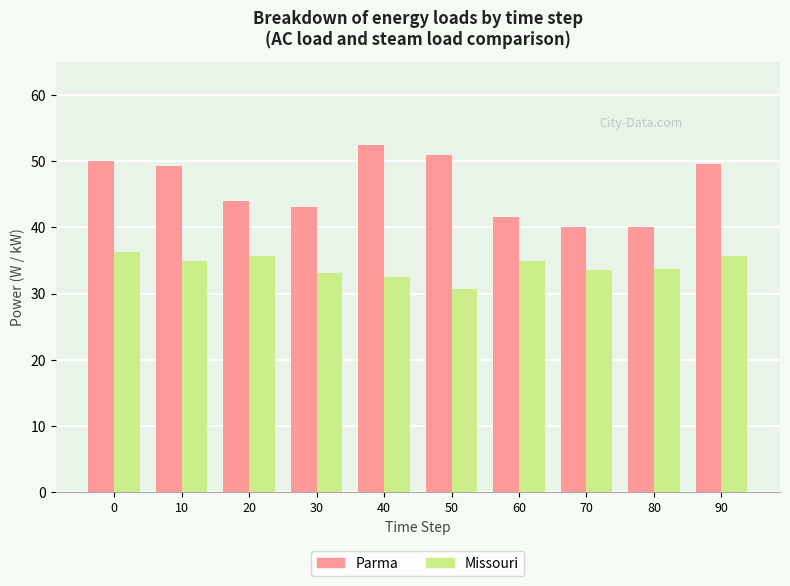

True or false: Parma has a value of 8735.3 at 50.

False